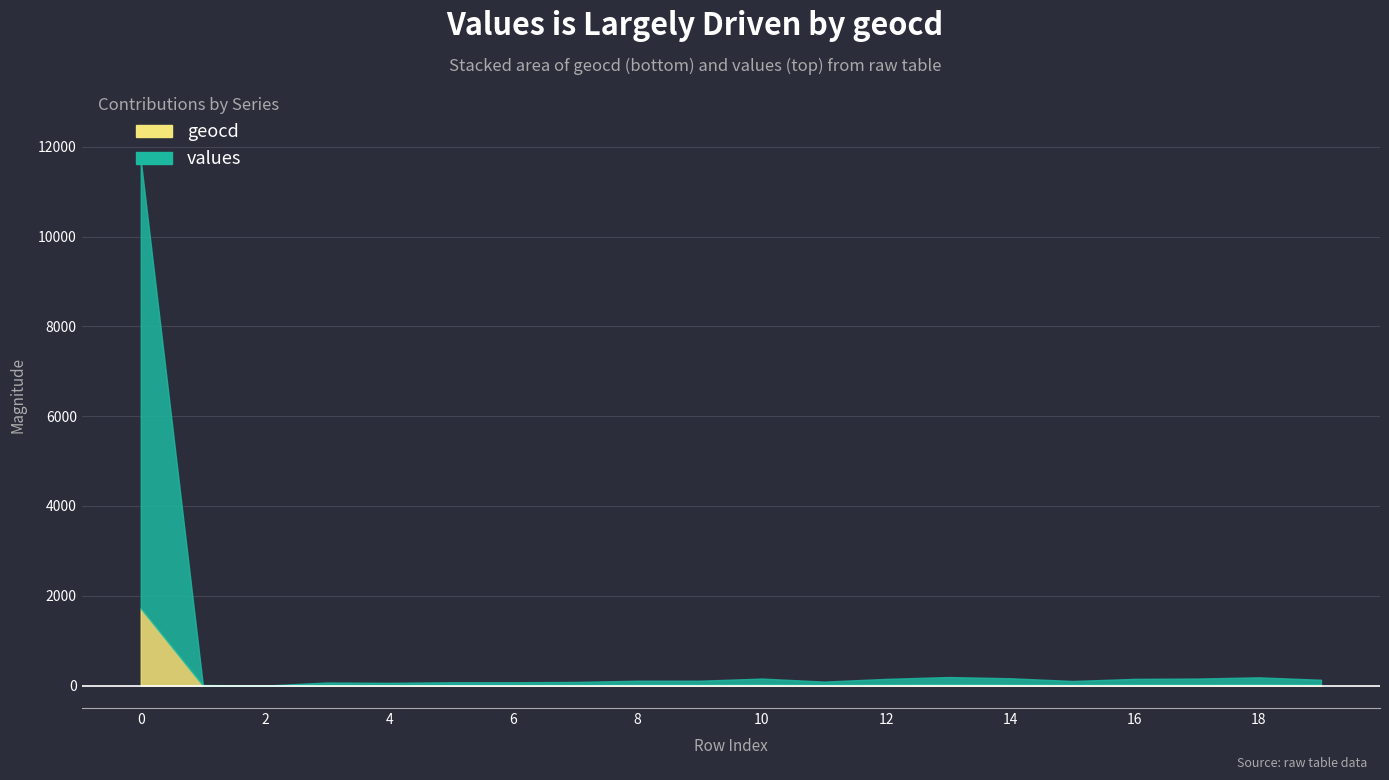

True or false: geocd and values intersect in this chart.

False